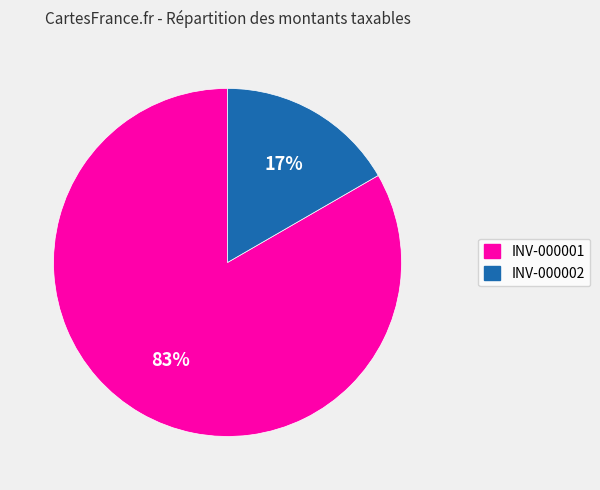

The INV-000002 slice represents 17% of the pie. True or false?

True